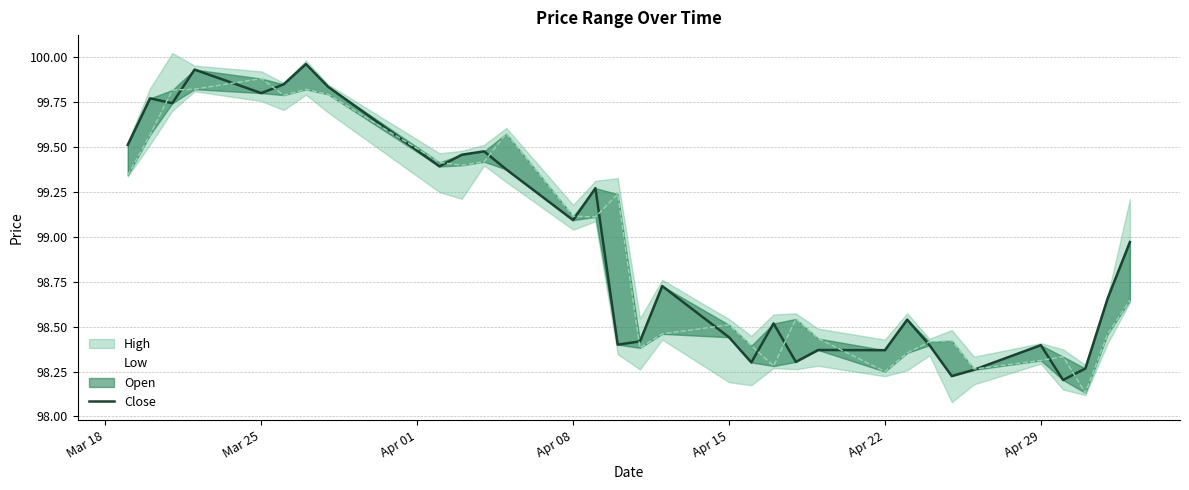

How many lines are shown in the chart?

1